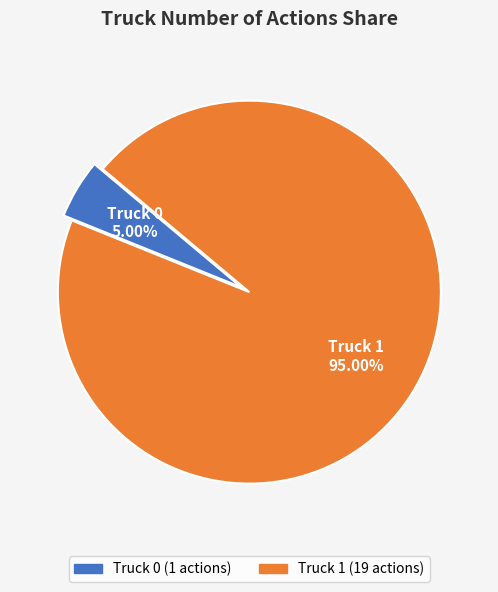

Between Truck 1 and Truck 0, which is larger?

Truck 1